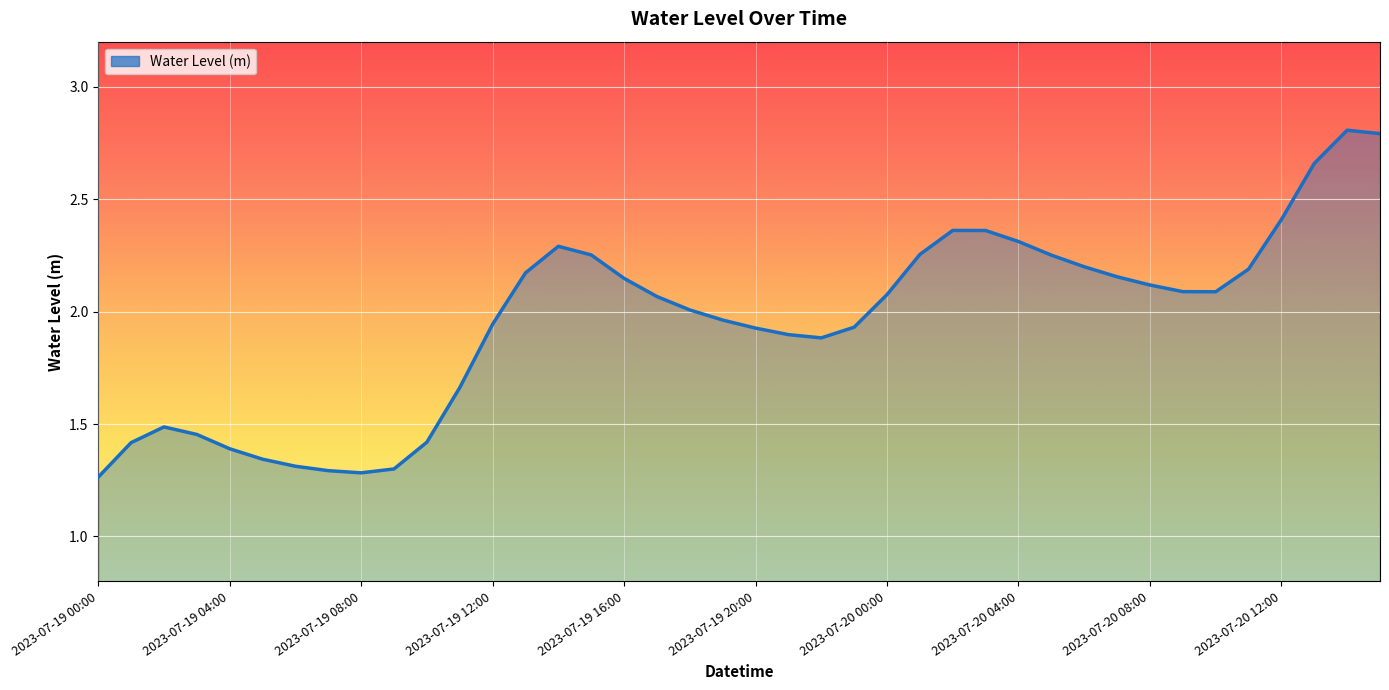

What is the greatest value displayed?

2.8